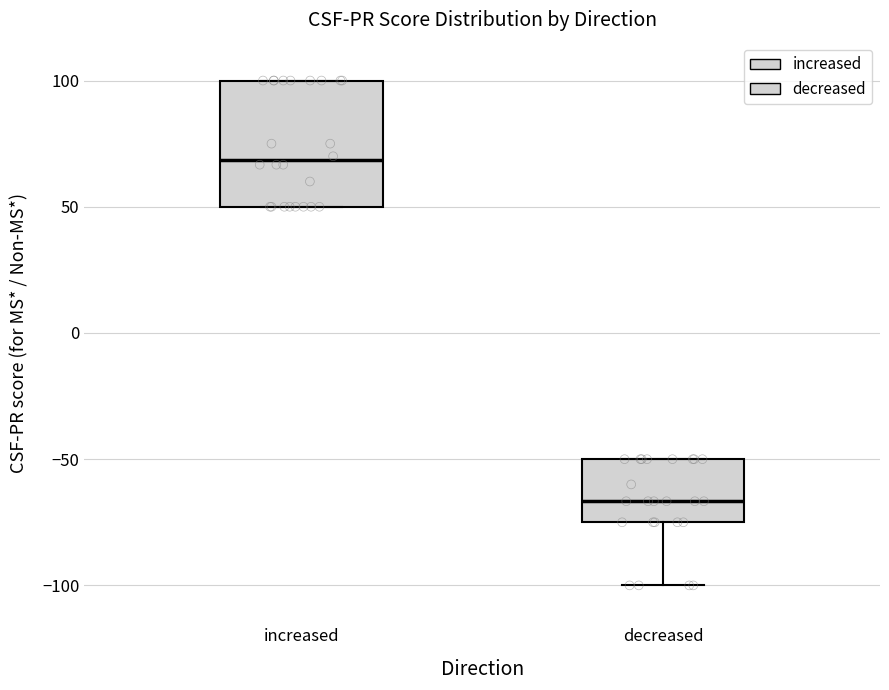

Reading left to right, read every box against the y-axis: the position of its median line, the range the box covers, and the ends of its whiskers. The values are not printed on the chart, so give them approximately, as read against the axis.

increased: median 70, box 50 to 100, whiskers 50 to 100
decreased: median -65, box -75 to -50, whiskers -100 to -50